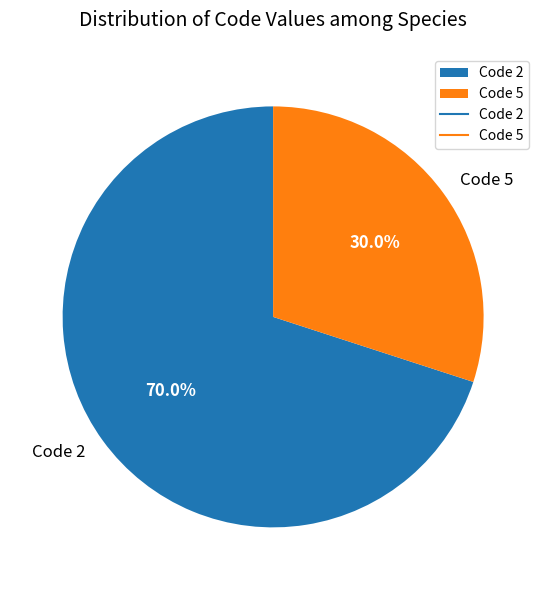

Which slice represents more than half of the pie?

Code 2